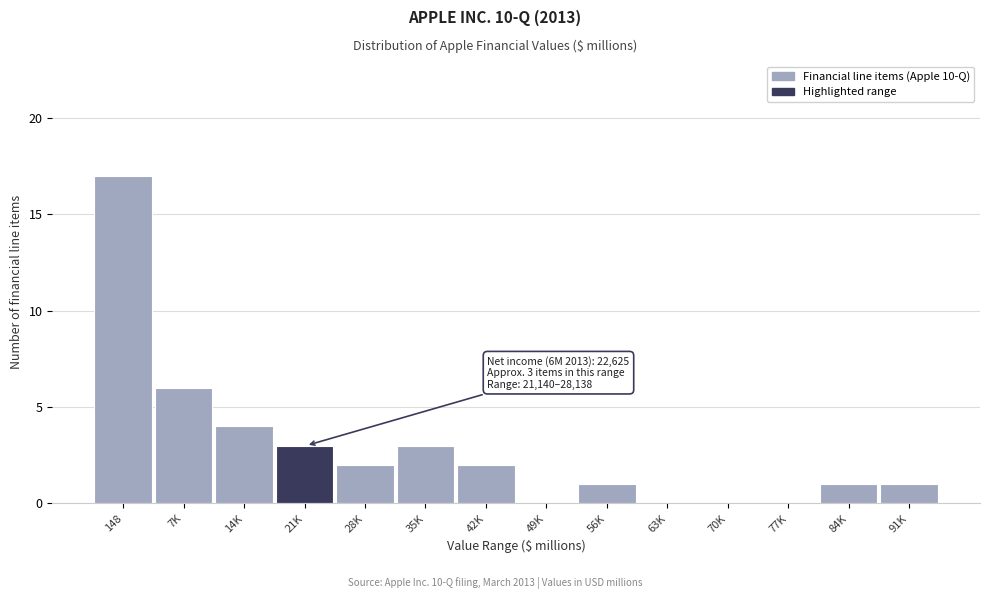

Reading left to right, extract all data points from this chart.

148=17	7K=6	14K=4	21K=3	28K=2	35K=3	42K=2	49K=0	56K=1	63K=0	70K=0	77K=0	84K=1	91K=1